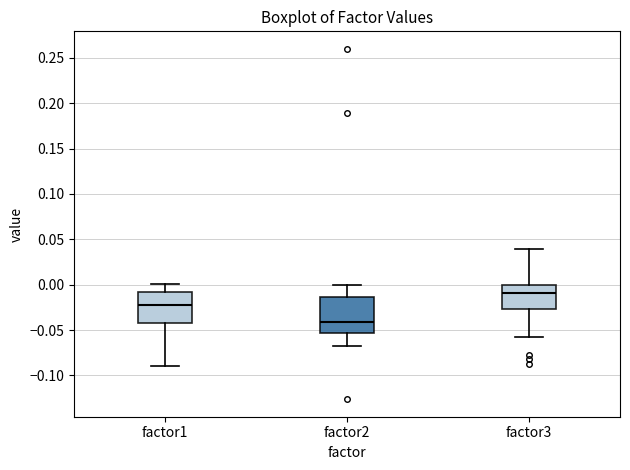

Where does the median line of the box for factor3 sit on the y-axis? The values are not printed on the chart, so give them approximately, as read against the axis.

-0.010